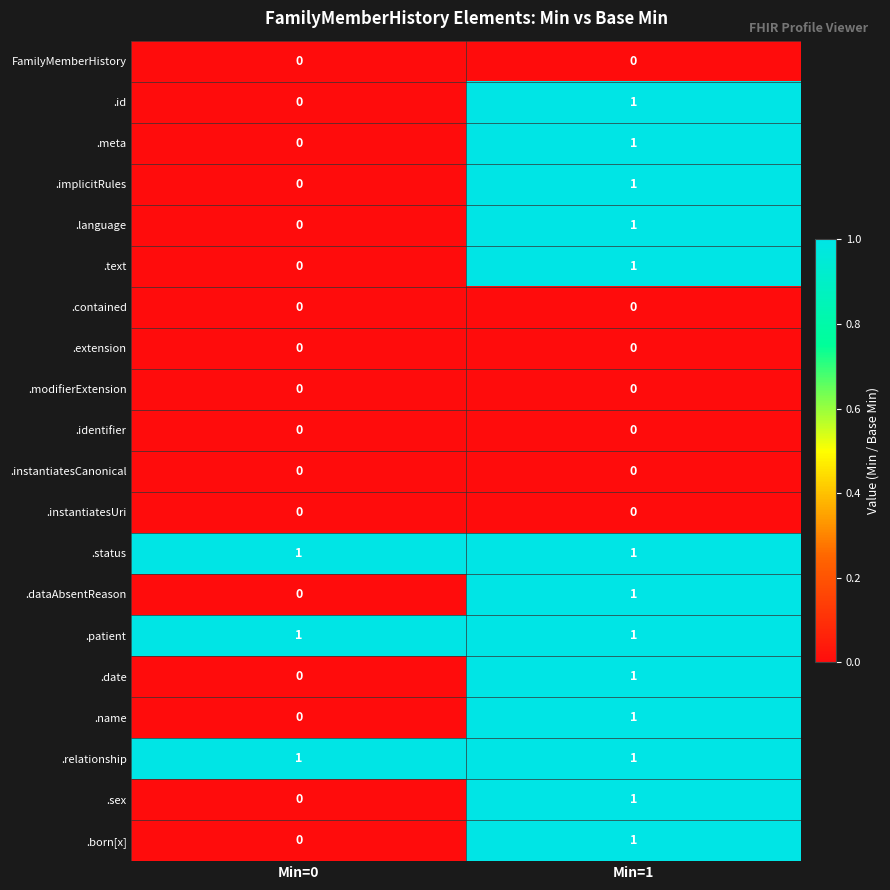

At which category is the sum across all series the highest?

Min=1